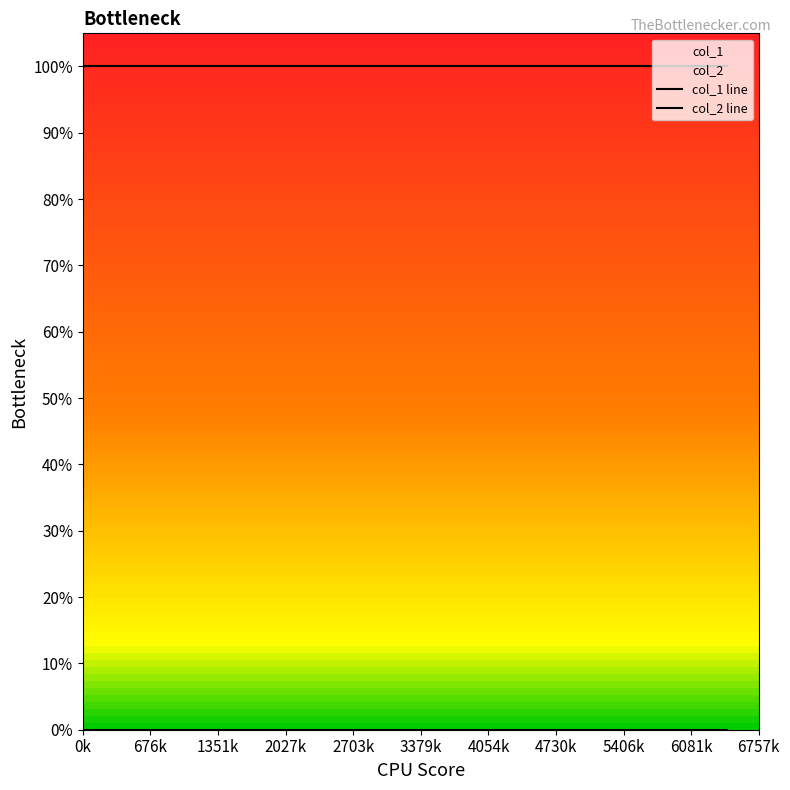

What is the spread (max minus min) of values at 676k?

1